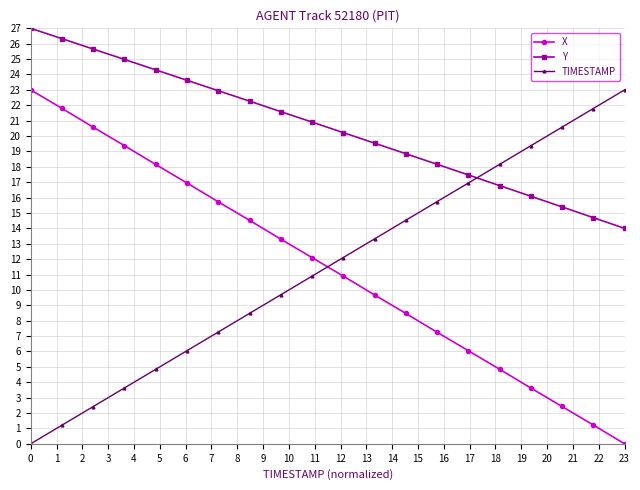

At how many categories does at least one series exceed 20?

14